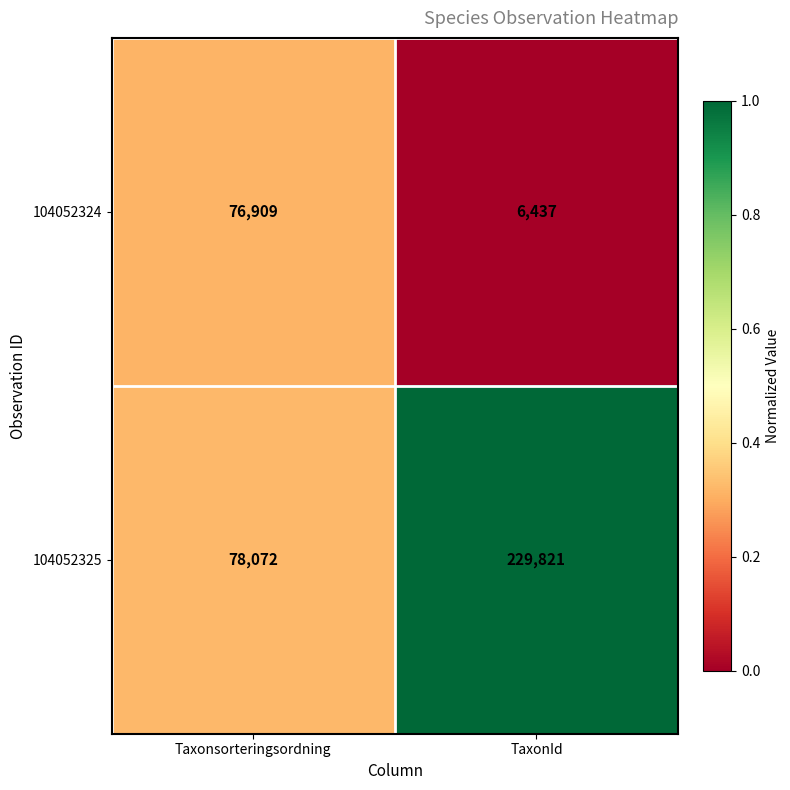

At which category is the sum across all series the highest?

TaxonId